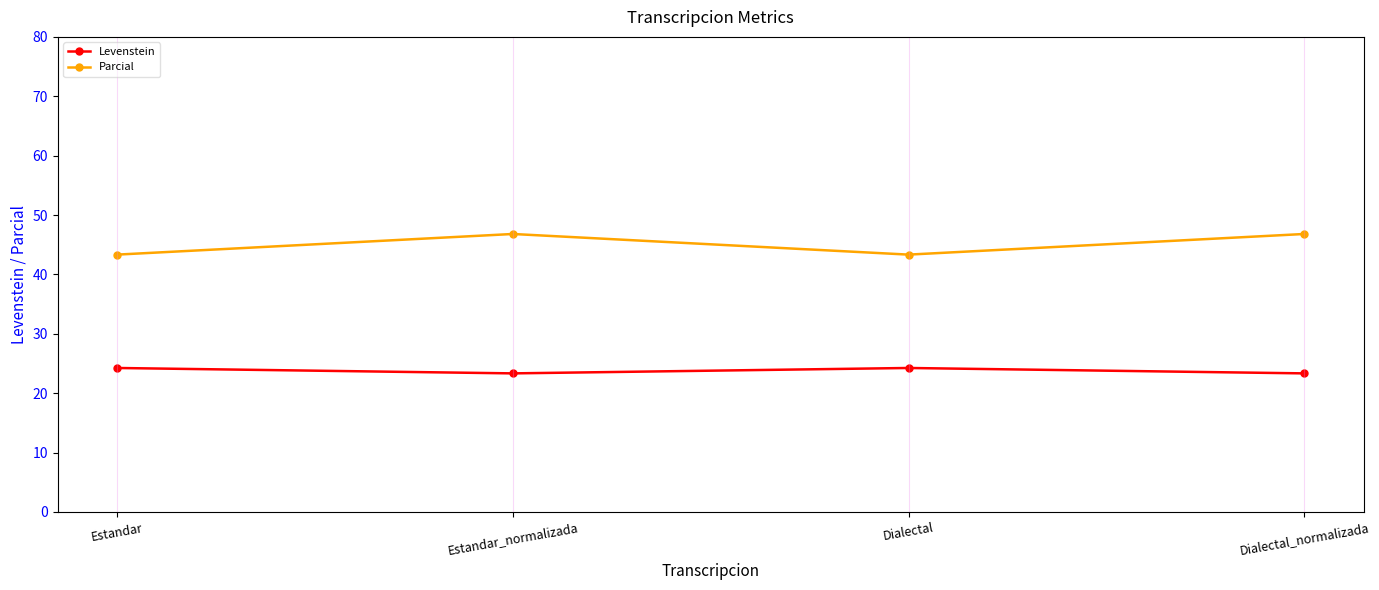

How many values in the Parcial series are below 46?

2